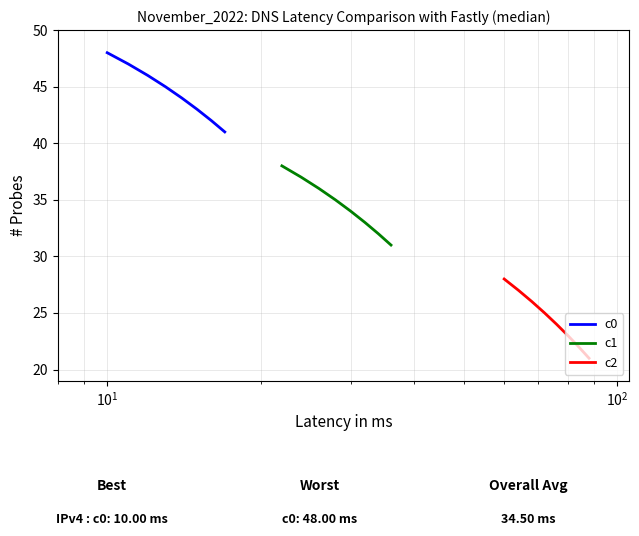

Does the chart have visible grid lines?

Yes